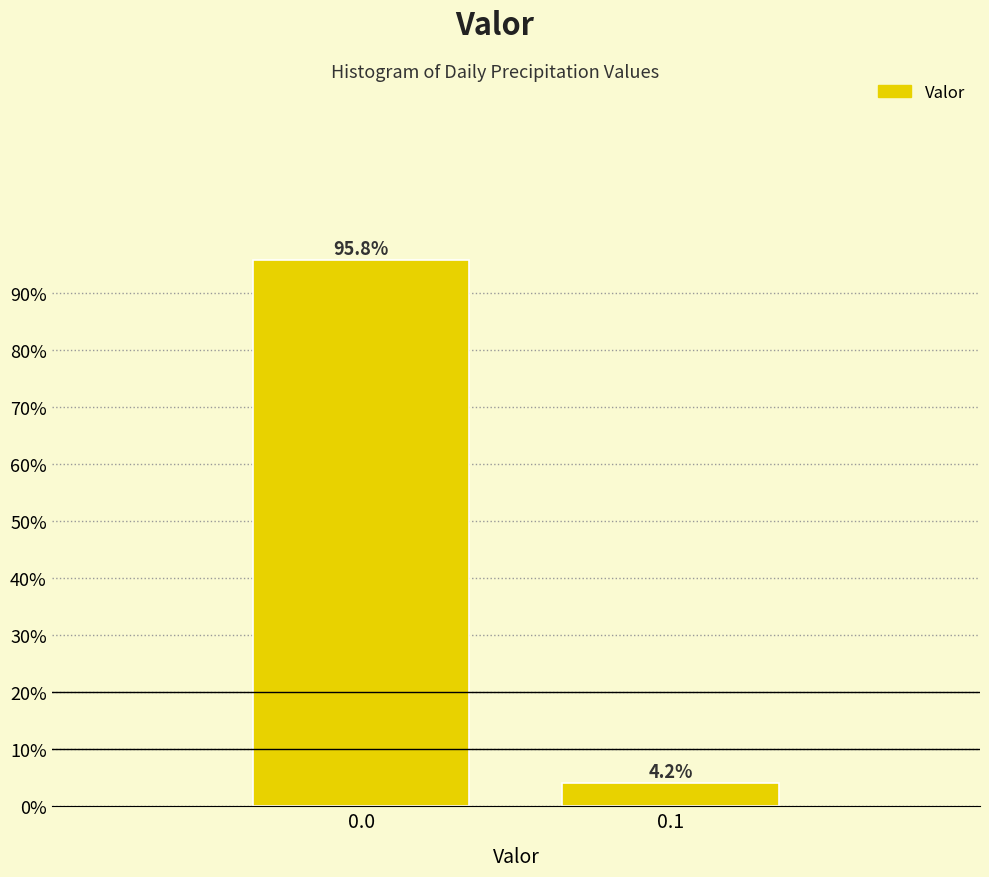

Reading left to right, what are all the values shown in this chart?

0.0=95.8	0.1=4.2